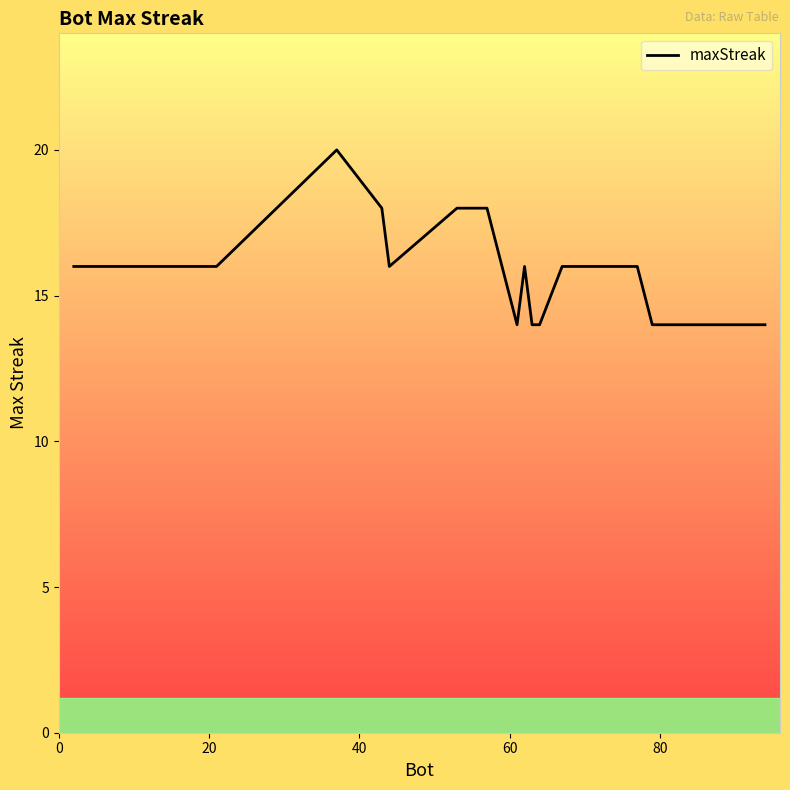

What is the greatest value displayed?

20